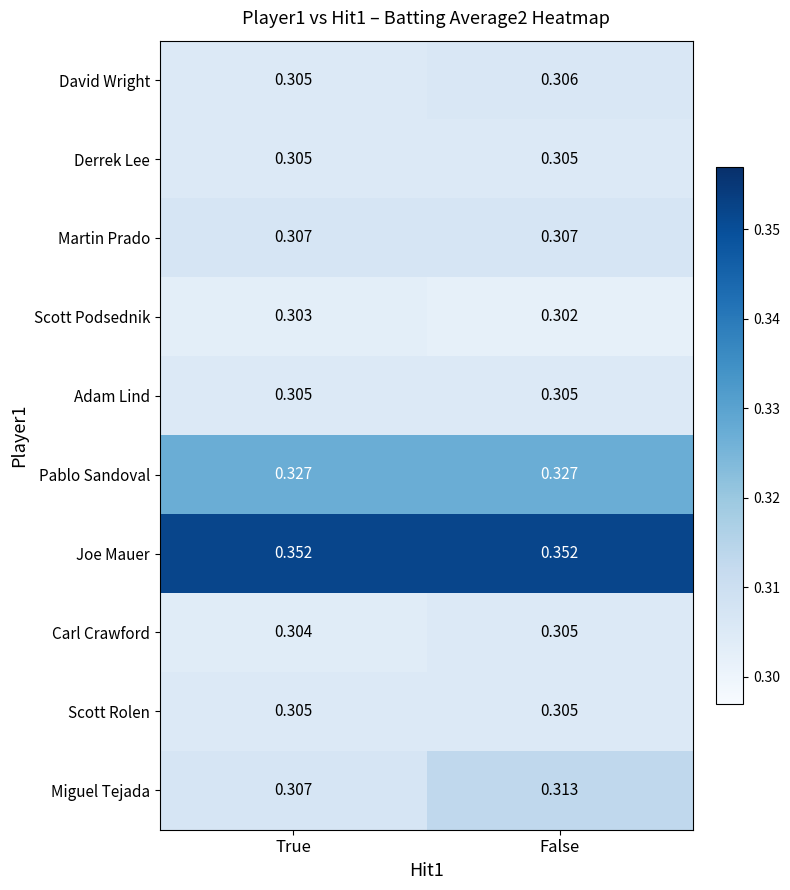

At which category is the sum across all series the highest?

False